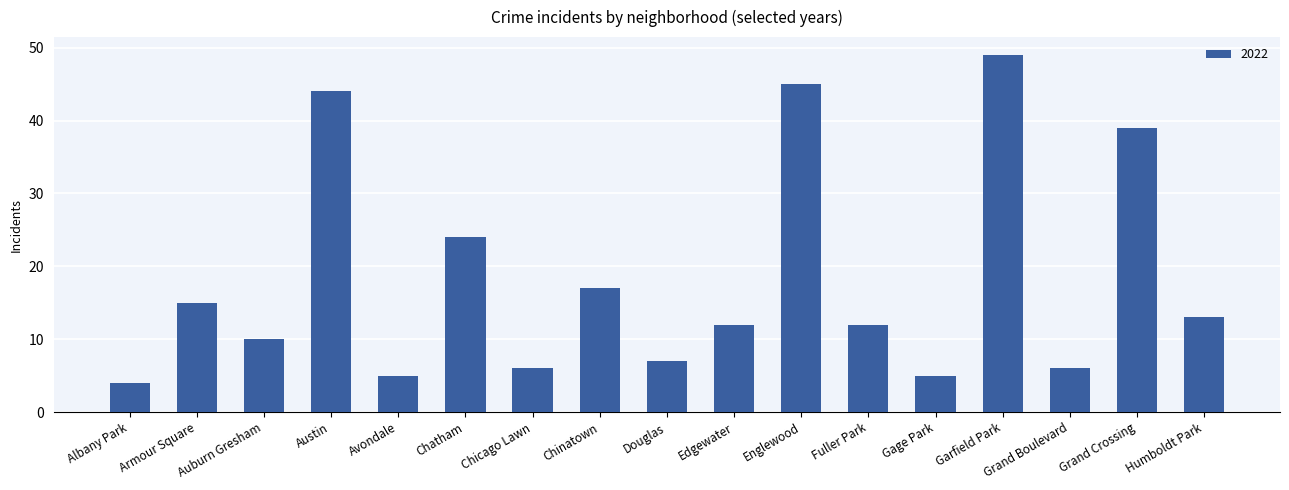

What is the label of the 9th bar from the left?

Douglas